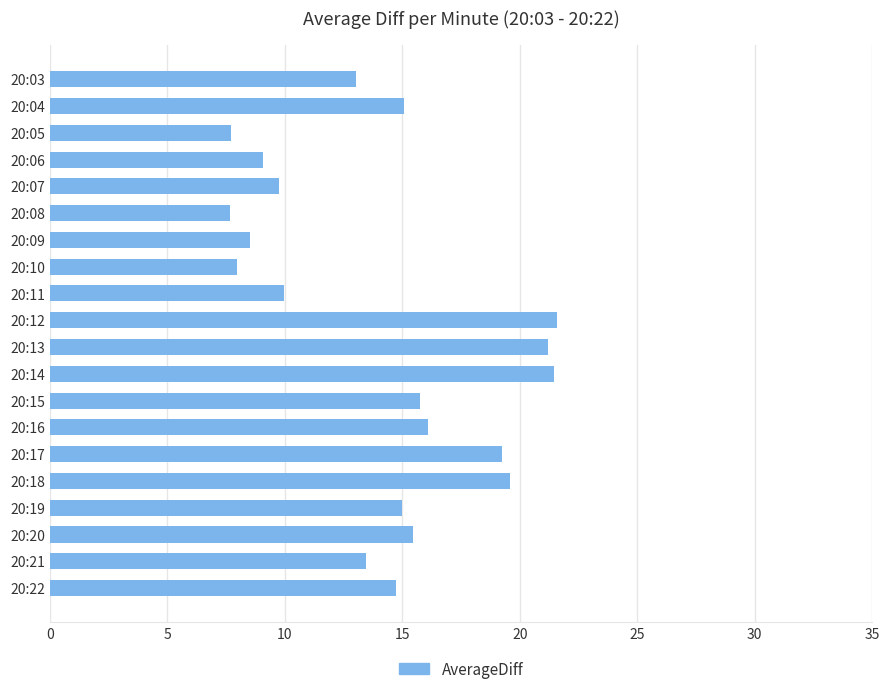

What is the difference between the values at 20:20 and 20:10?

7.5